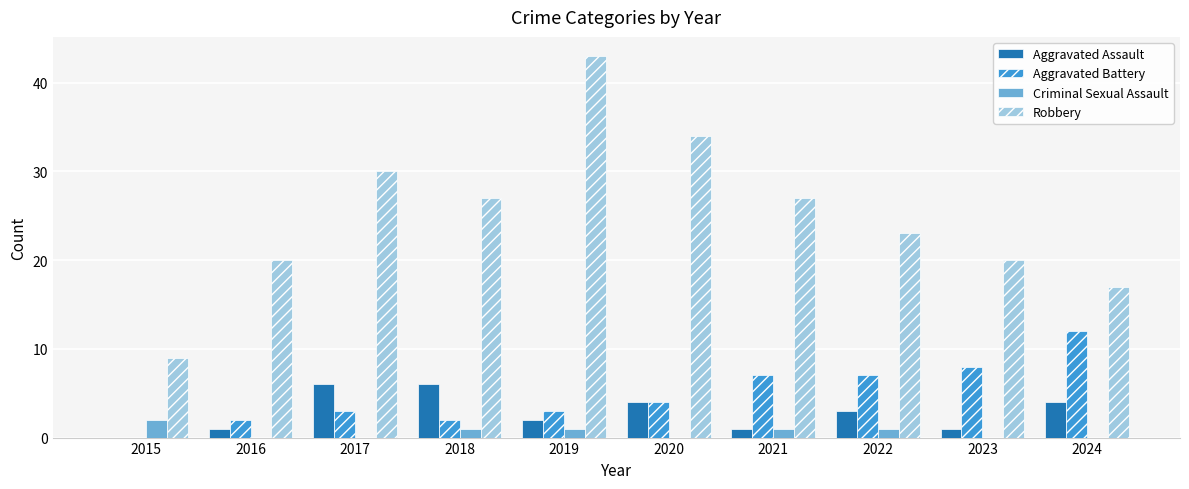

Reading left to right, list all the values displayed in this chart.

Aggravated Assault: 2015=0	2016=1	2017=6	2018=6	2019=2	2020=4	2021=1	2022=3	2023=1	2024=4
Aggravated Battery: 2015=0	2016=2	2017=3	2018=2	2019=3	2020=4	2021=7	2022=7	2023=8	2024=12
Criminal Sexual Assault: 2015=2	2016=0	2017=0	2018=1	2019=1	2020=0	2021=1	2022=1	2023=0	2024=0
Robbery: 2015=9	2016=20	2017=30	2018=27	2019=43	2020=34	2021=27	2022=23	2023=20	2024=17